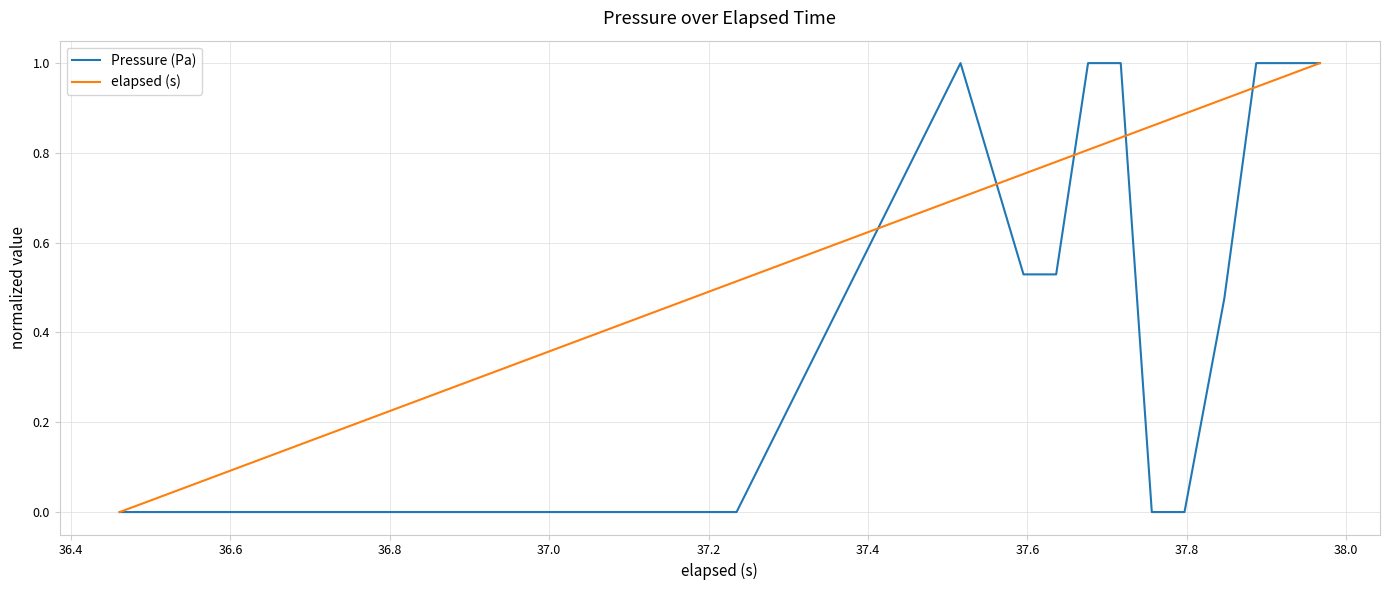

Rank the series by their average value, from highest to lowest.

elapsed (s), Pressure (Pa)